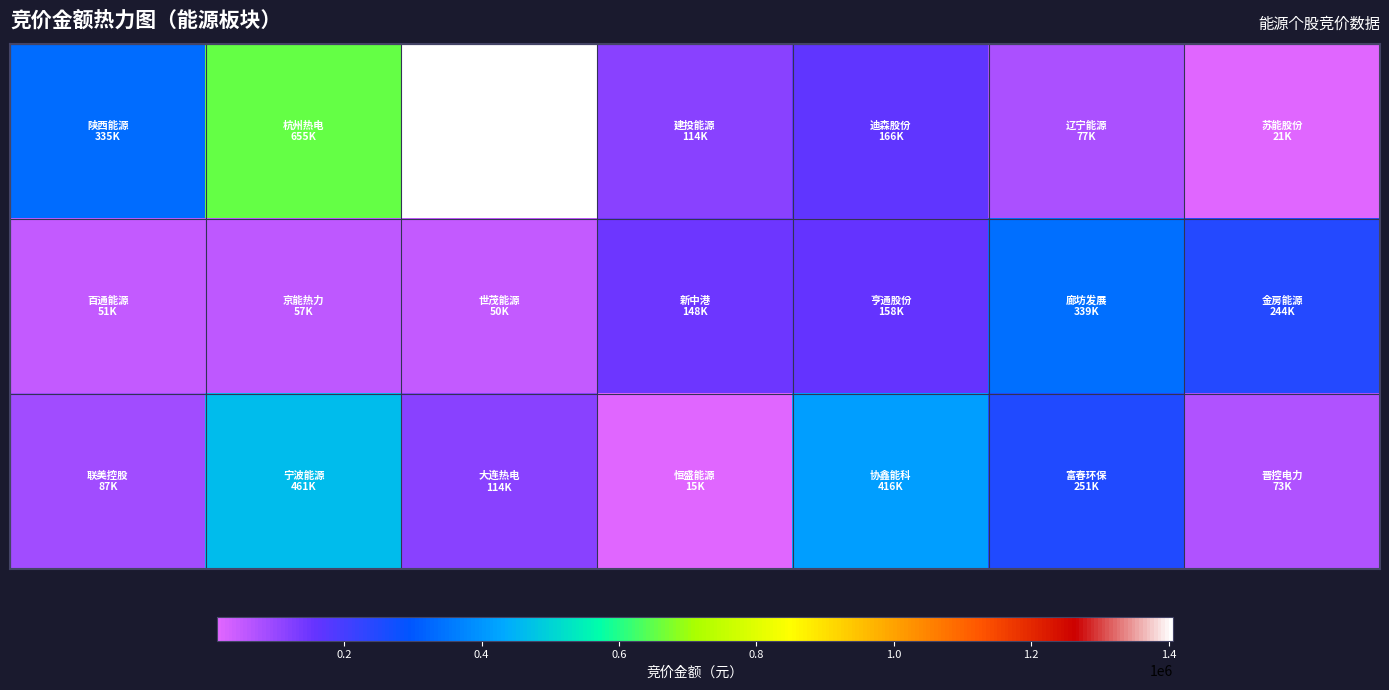

At how many categories does at least one series exceed 94620?

7